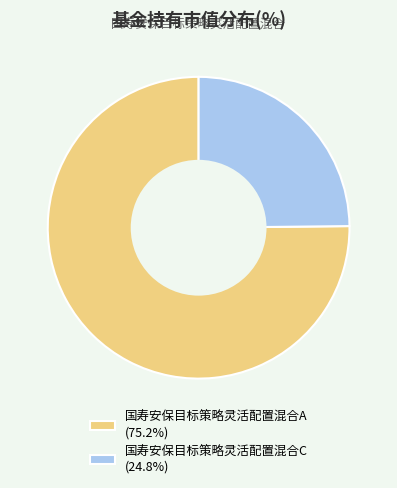

Does 国寿安保目标策略灵活配置混合A account for over 50% of the chart?

Yes